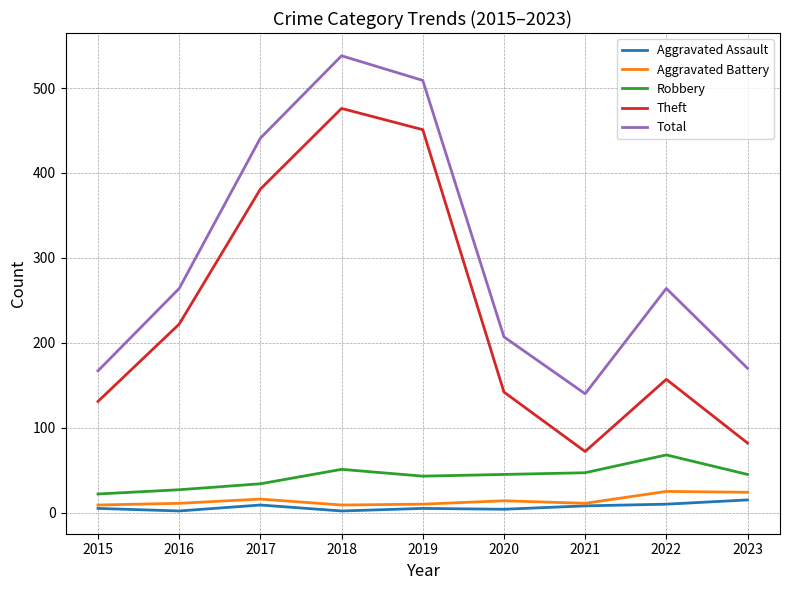

Which series changed the most between 2019 and 2023?

Theft